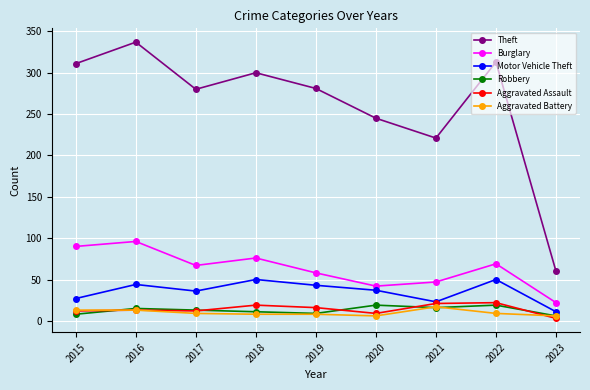

True or false: Aggravated Assault and Burglary intersect in this chart.

False